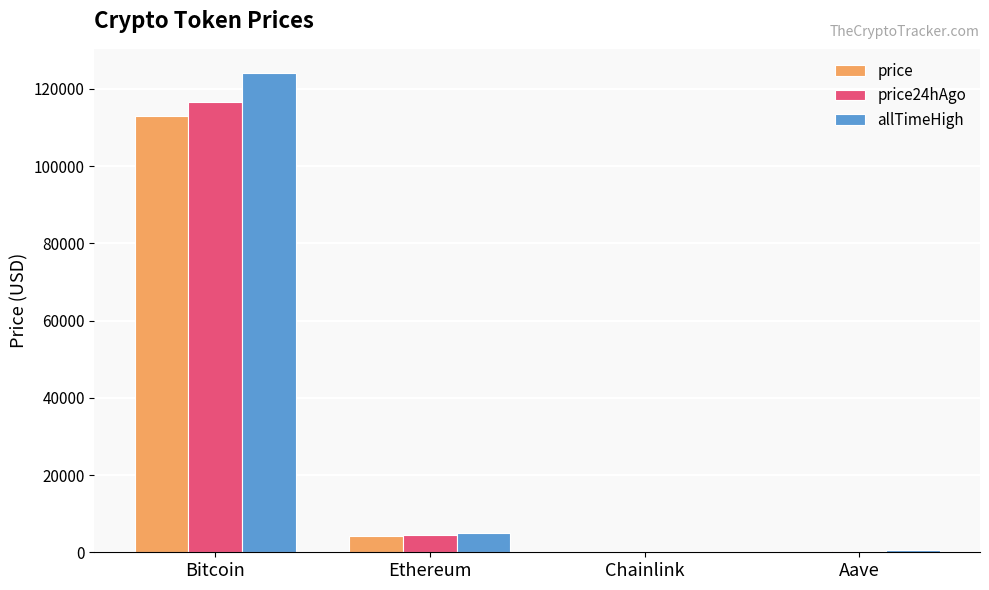

What is the sum of all price values?

117519.1